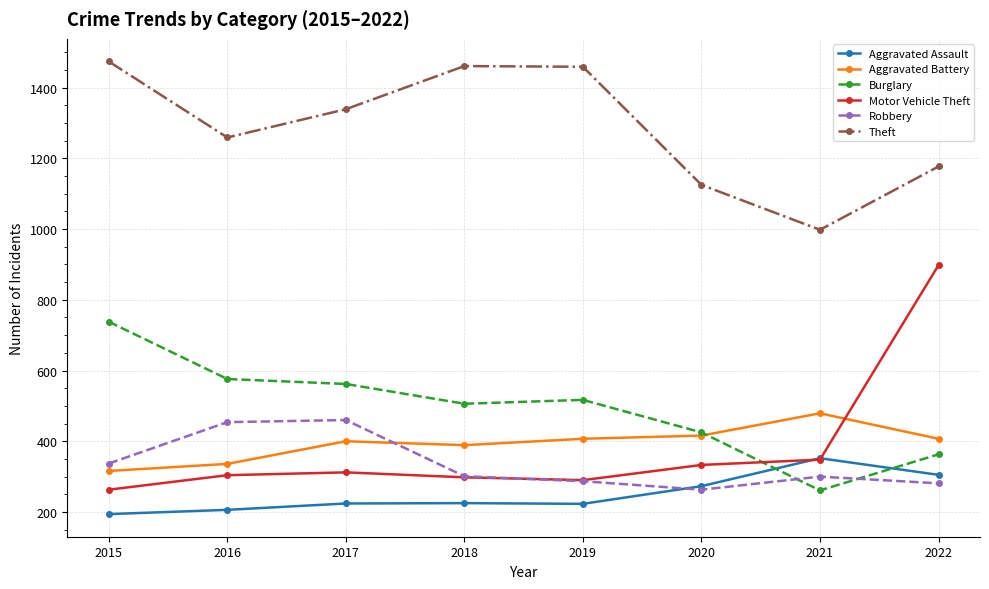

What value does the Aggravated Battery series have at 2015?

316